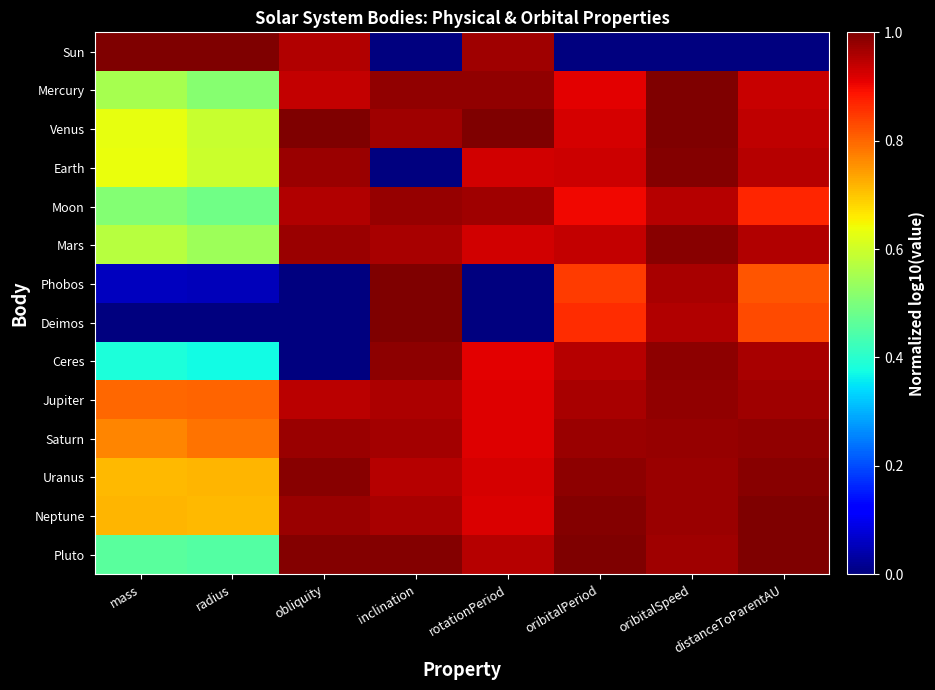

What is the difference between the highest and lowest values at oribitalPeriod?

1.0